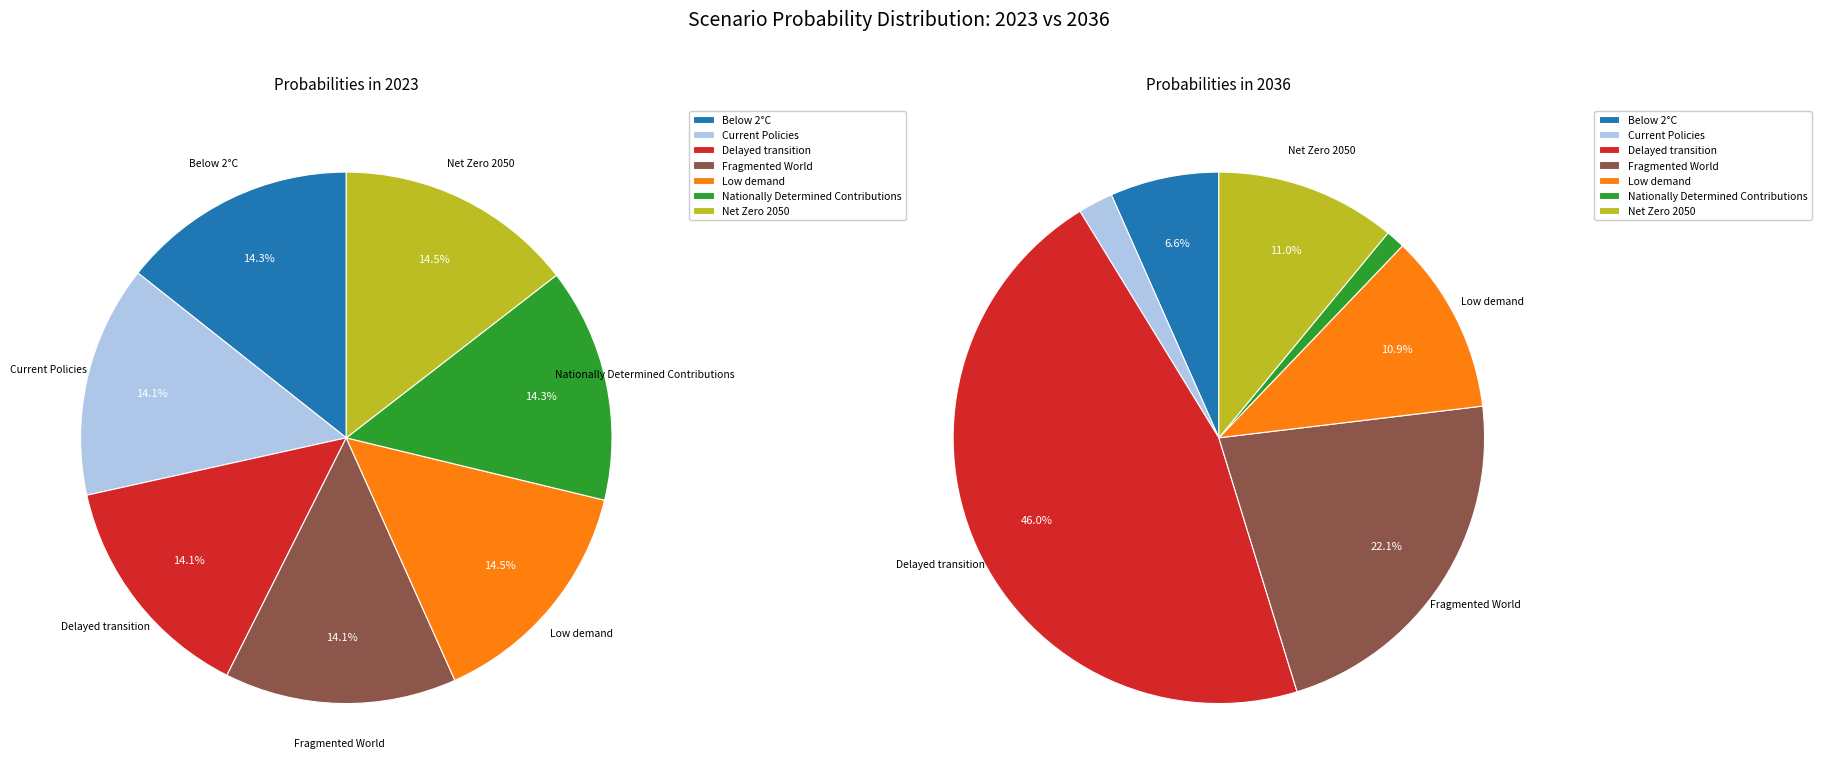

Does Net Zero 2050 represent more than half of the total?

No